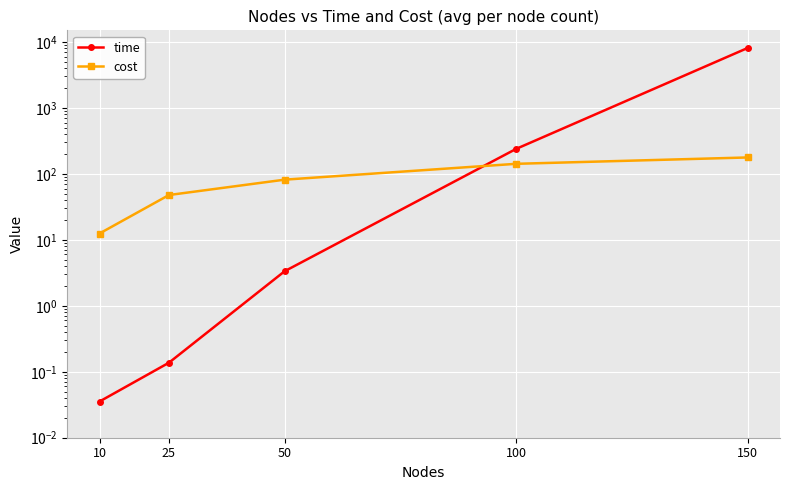

What is the difference between the time values at 10 and 25?

0.1